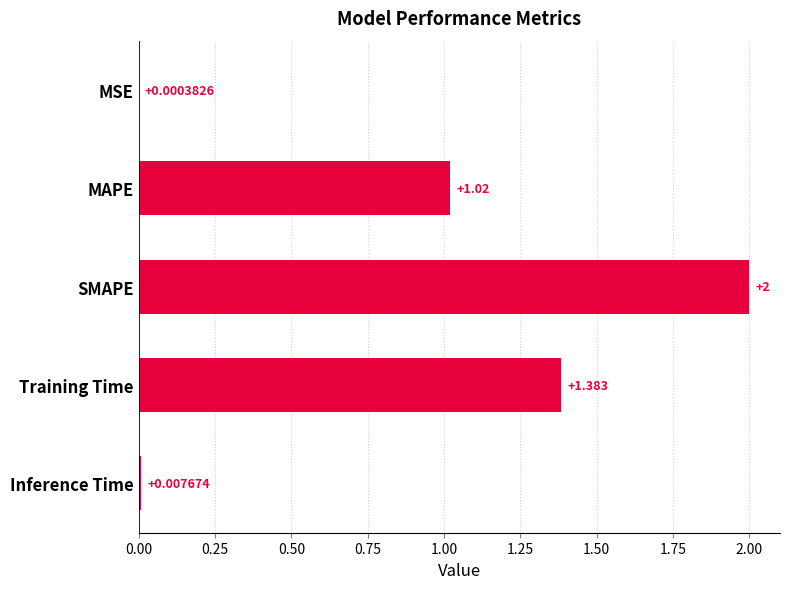

Between SMAPE and Inference Time, which is larger?

SMAPE